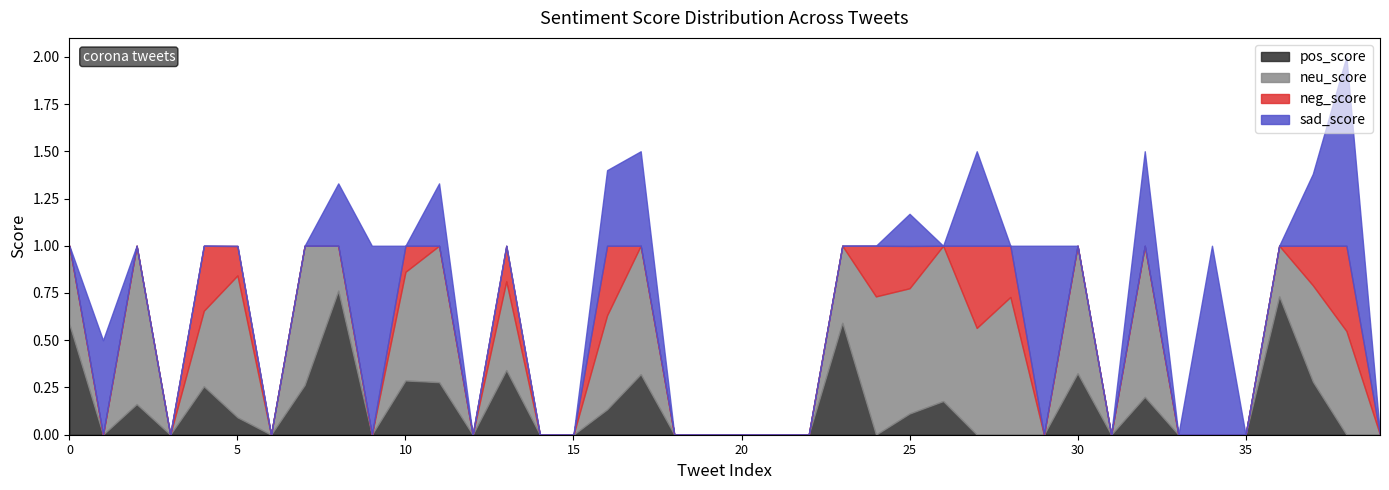

At how many categories does at least one series exceed 0?

26